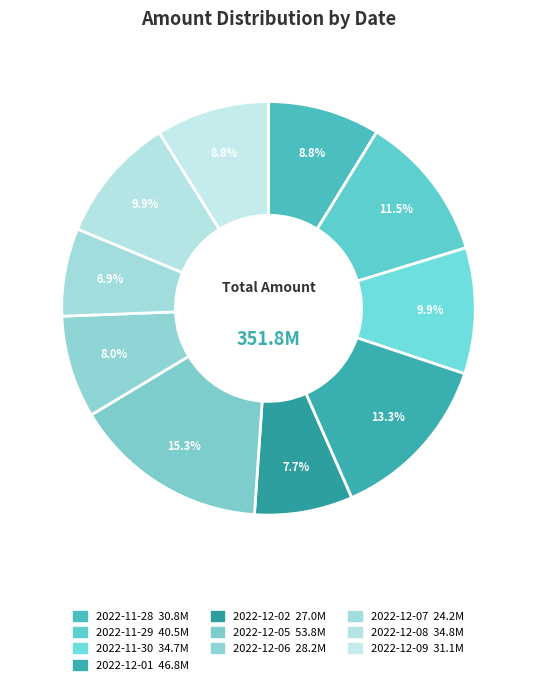

How many slices are in this pie chart?

10